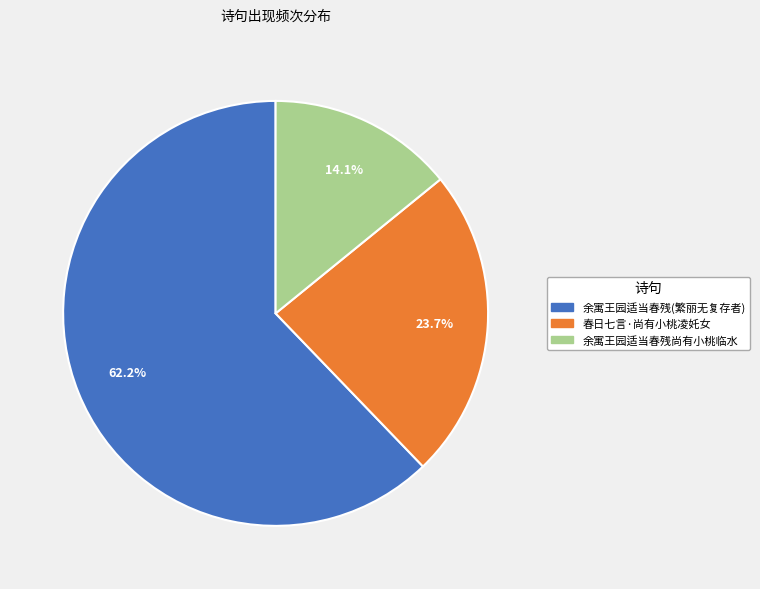

Is there any slice that represents more than half of the pie?

Yes